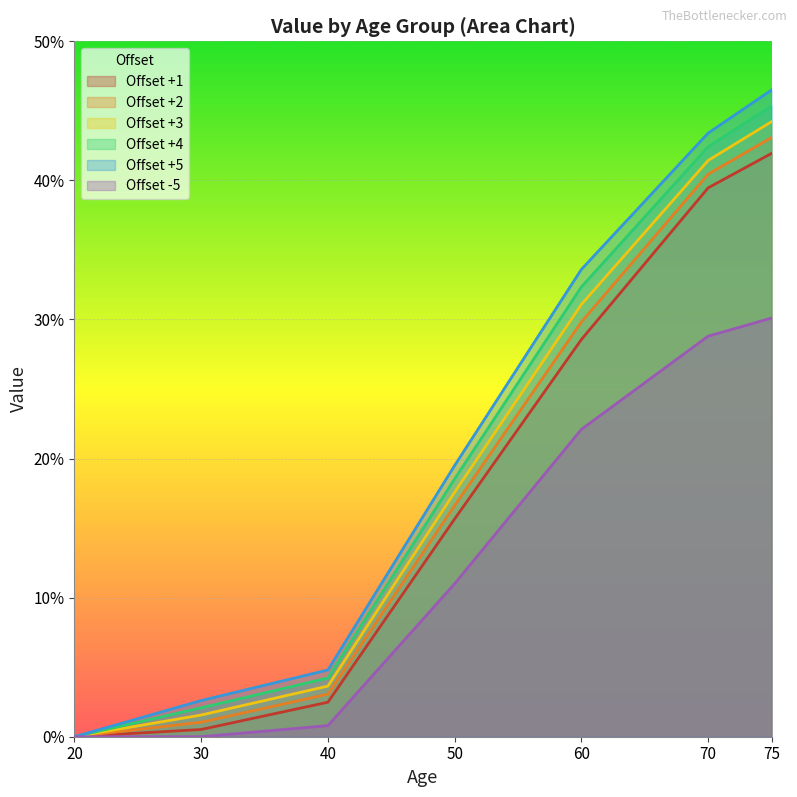

What is the difference between the maximum and second lowest values in the 3 series?

0.4